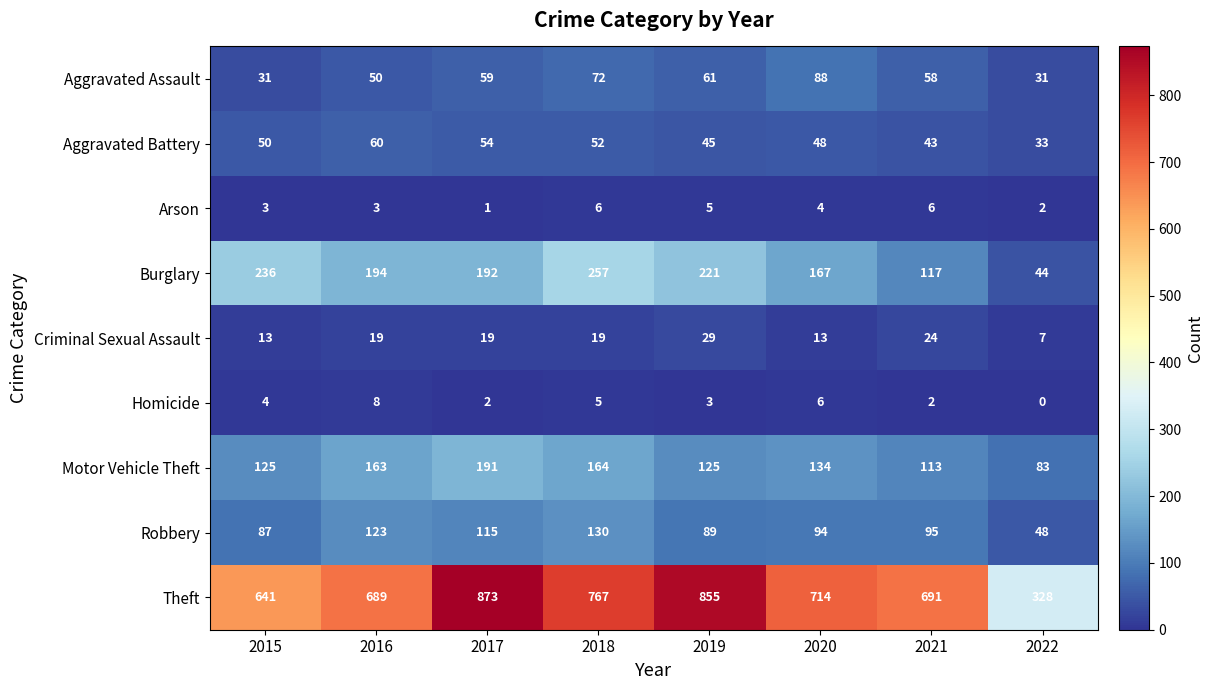

Where is Motor Vehicle Theft nearest to the value 137?

2020